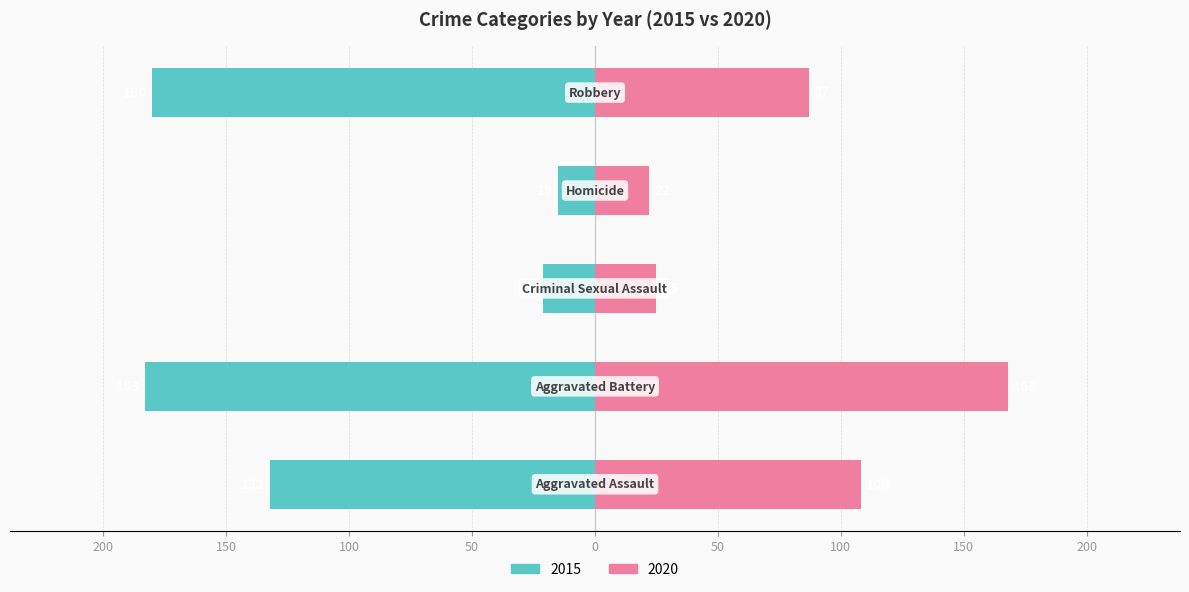

What is the average value of the 2020 series?

82